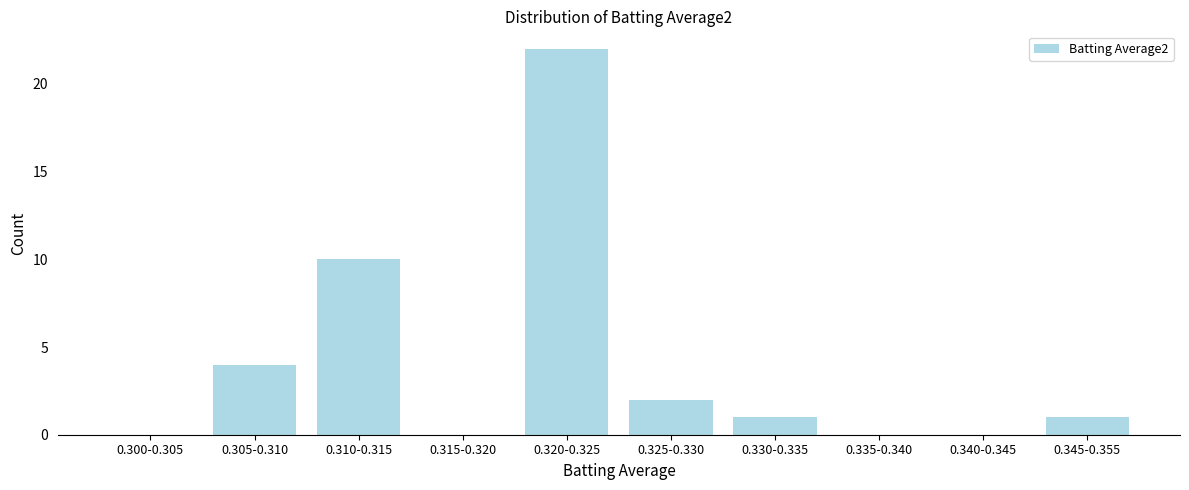

Reading right to left, what are all the values shown in this chart?

0.345-0.355=1	0.340-0.345=0	0.335-0.340=0	0.330-0.335=1	0.325-0.330=2	0.320-0.325=22	0.315-0.320=0	0.310-0.315=10	0.305-0.310=4	0.300-0.305=0